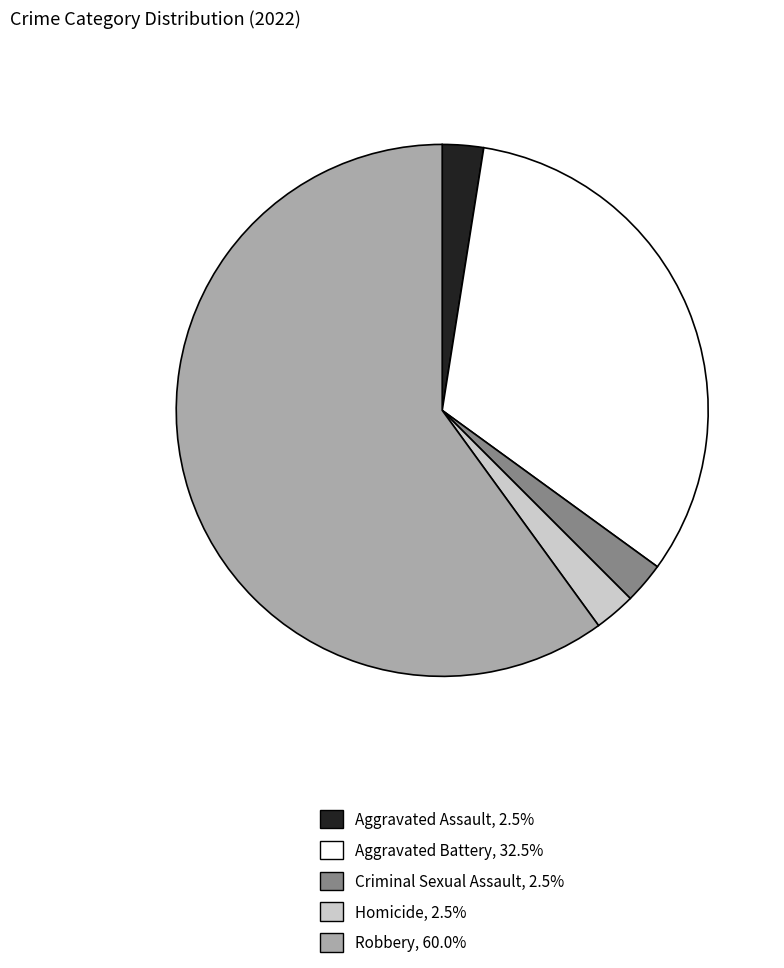

Which category has the biggest portion of the pie?

Robbery